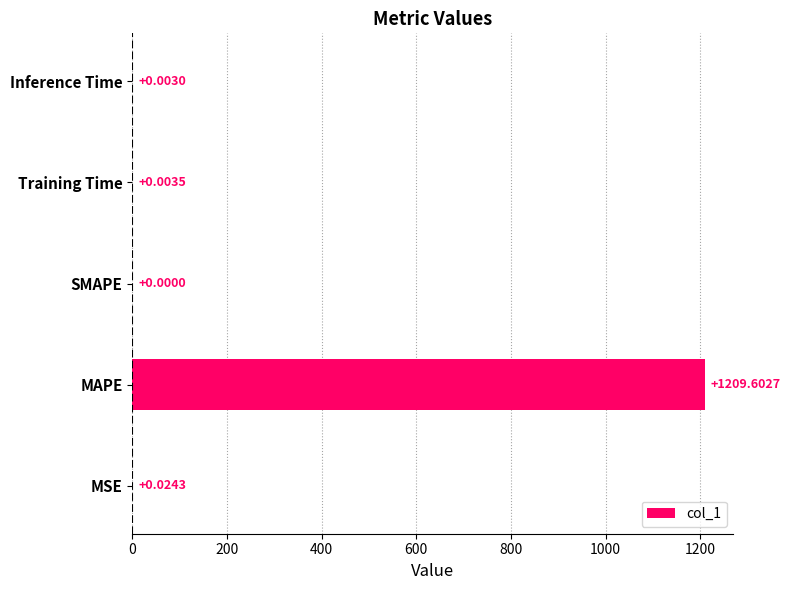

What is the maximum value shown in the chart?

1209.6